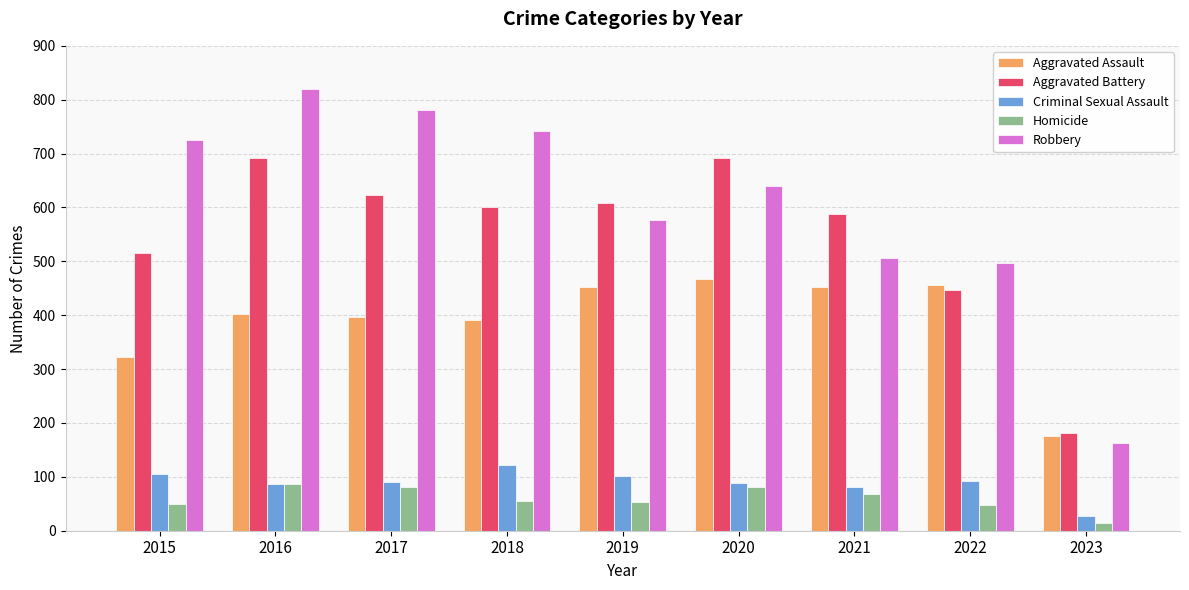

What is the total value across all series at 2021?

1696